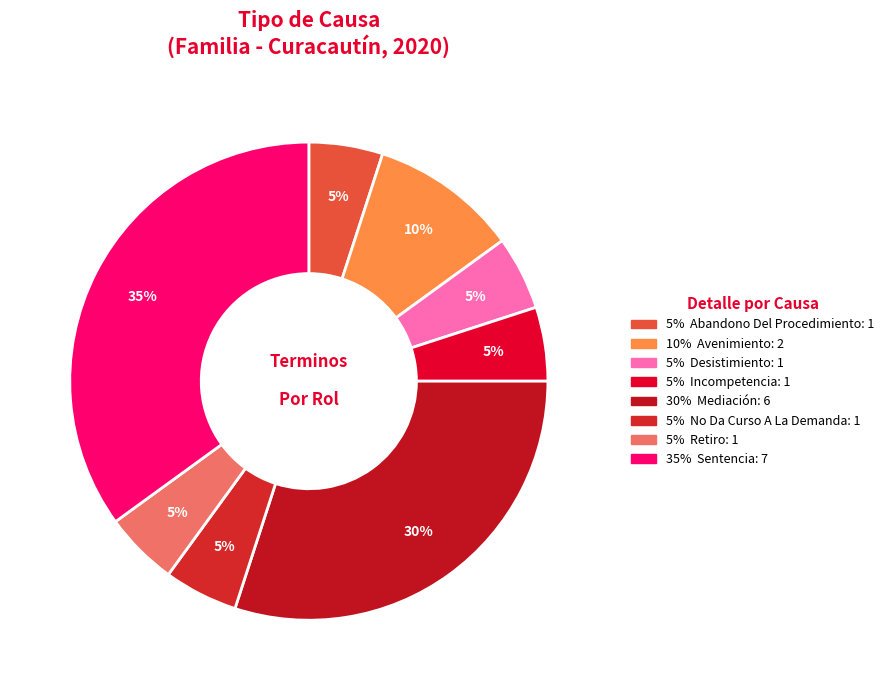

Is there any slice that represents more than half of the pie?

No